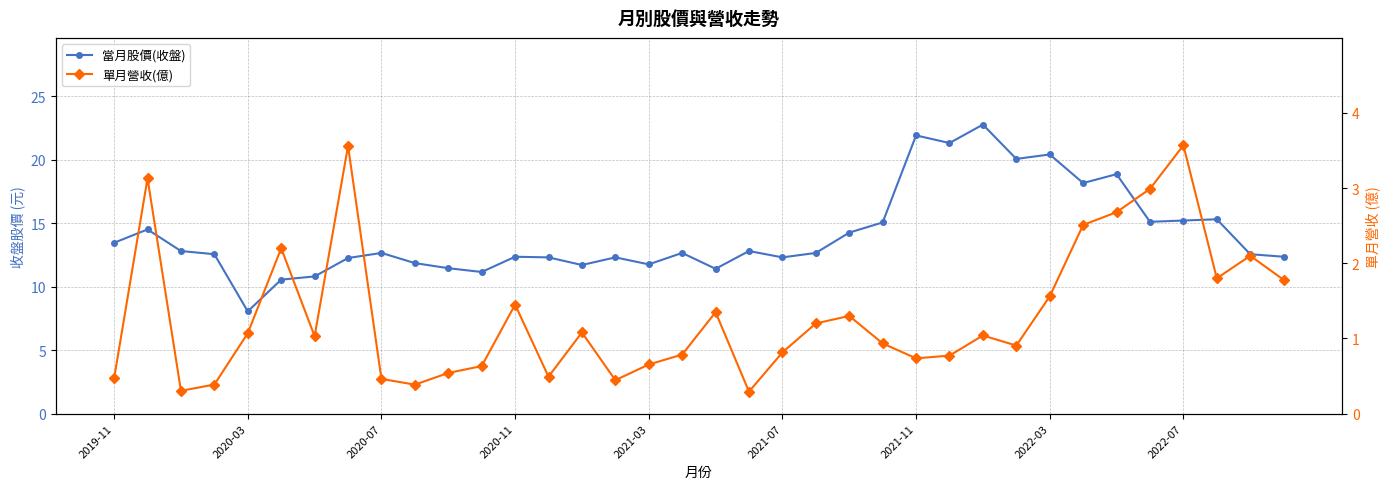

Between 14 and 30, which is larger?

30